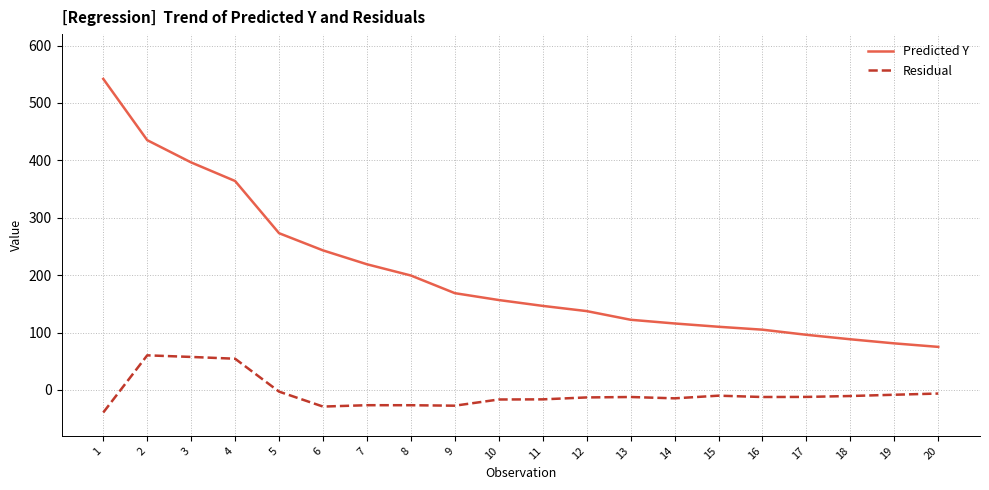

What is the total value across all series at 7?

192.5